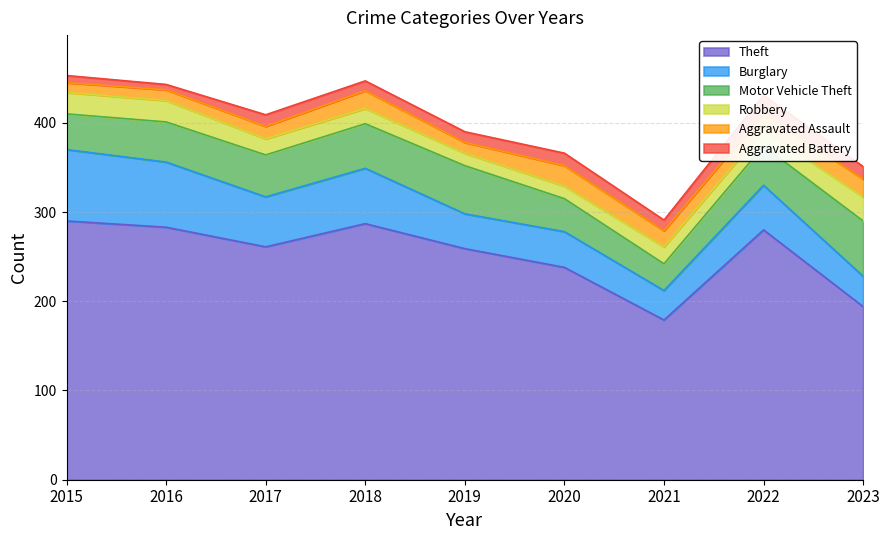

List the labels in order of Aggravated Battery value, largest first.

2022, 2020, 2023, 2017, 2019, 2021, 2018, 2015, 2016